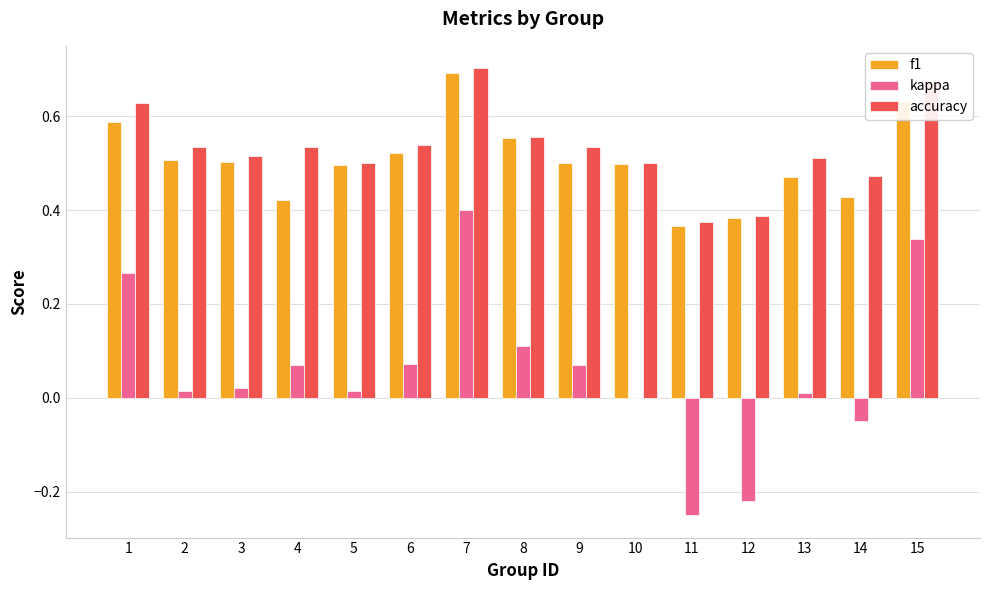

True or false: accuracy has a value of 0.1 at 3.

False